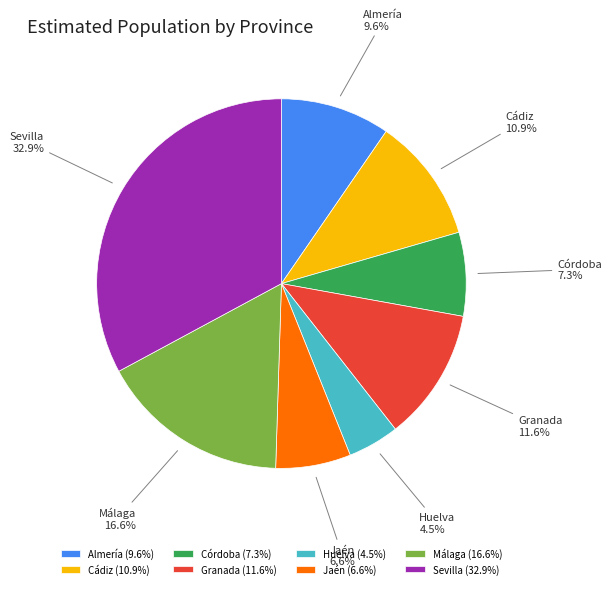

Which has a higher value, Jaén or Málaga?

Málaga